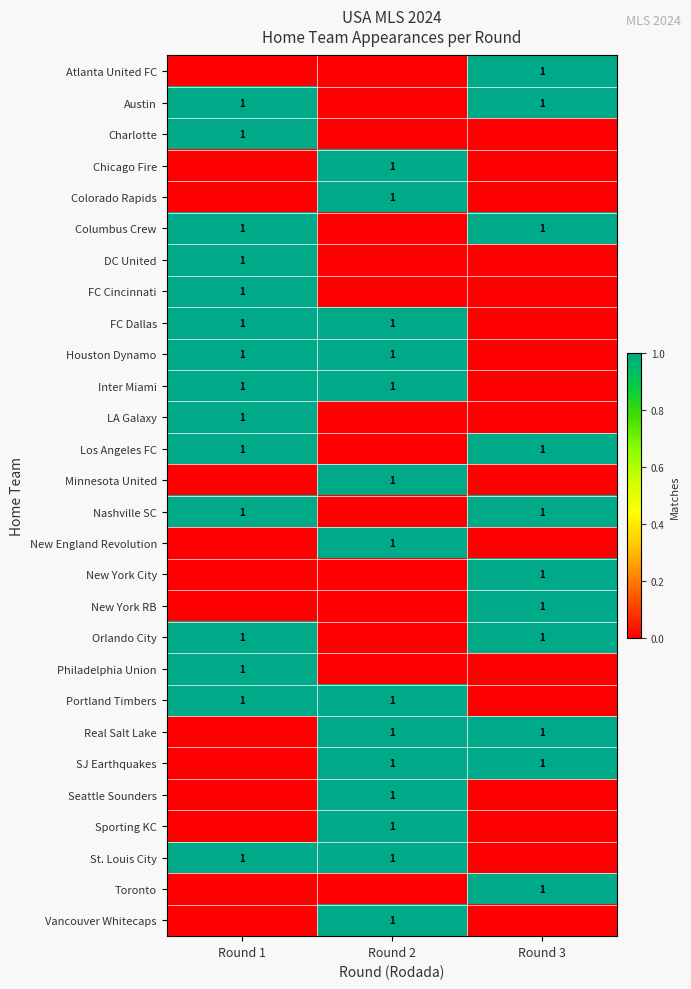

How many series are shown in this chart?

28